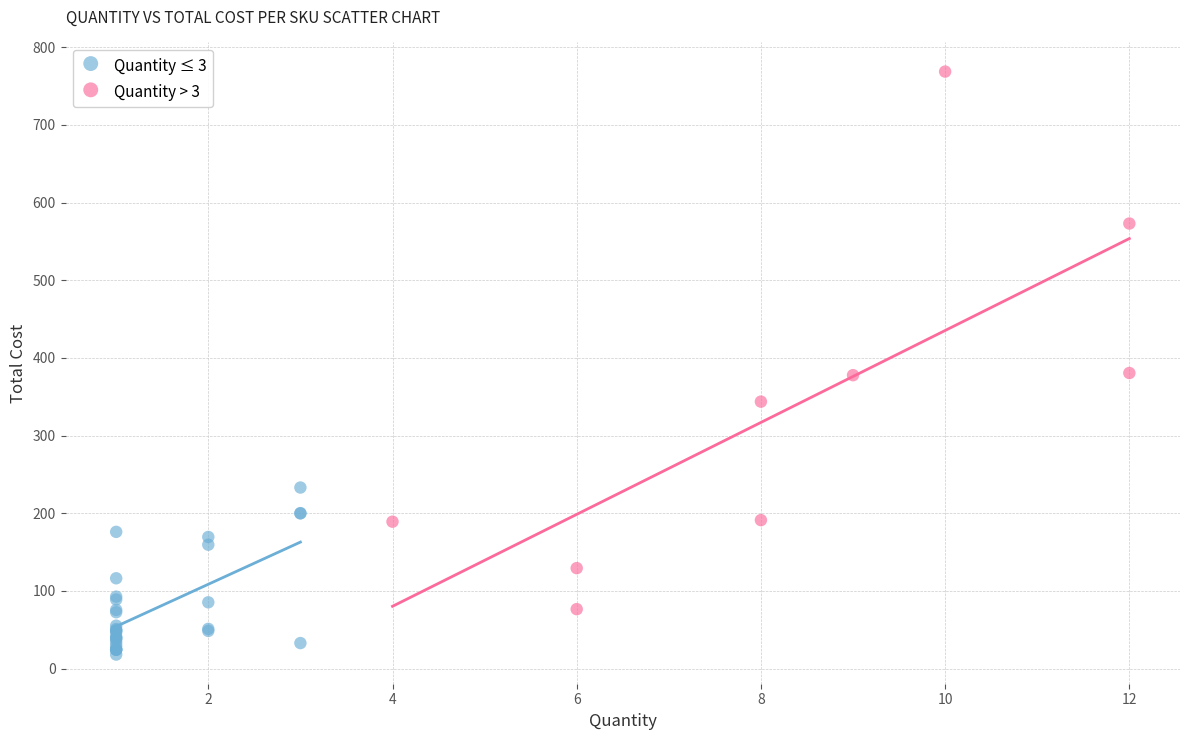

Which series reaches the minimum Y coordinate?

Quantity ≤ 3